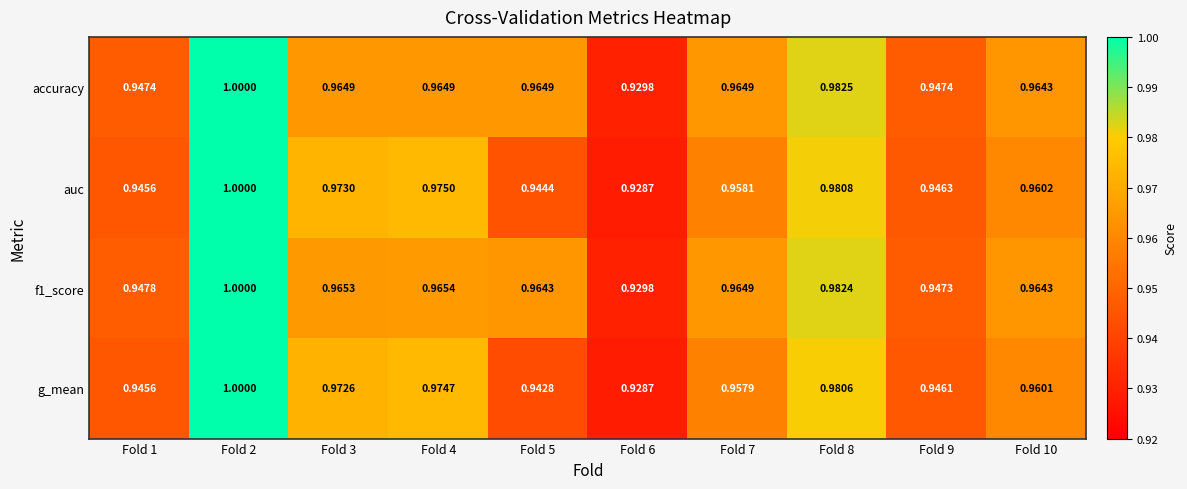

At how many categories does at least one series exceed 0?

10